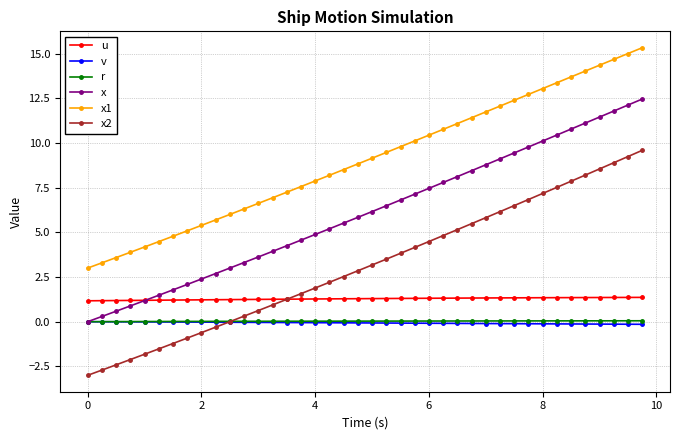

True or false: r and u intersect in this chart.

False